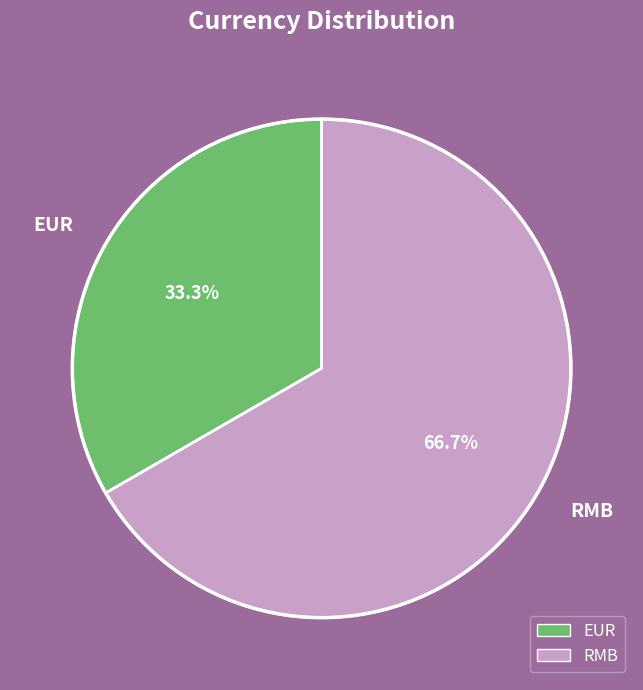

To the nearest percent, what is the combined percentage of EUR and RMB?

100%